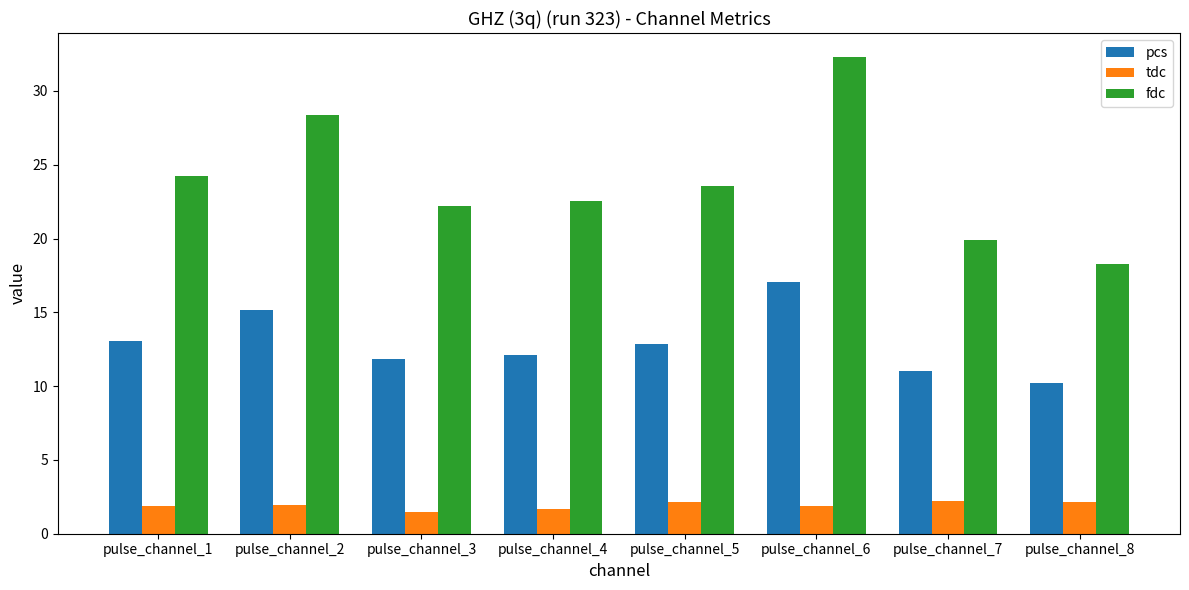

How many values in the fdc series are below 23?

4